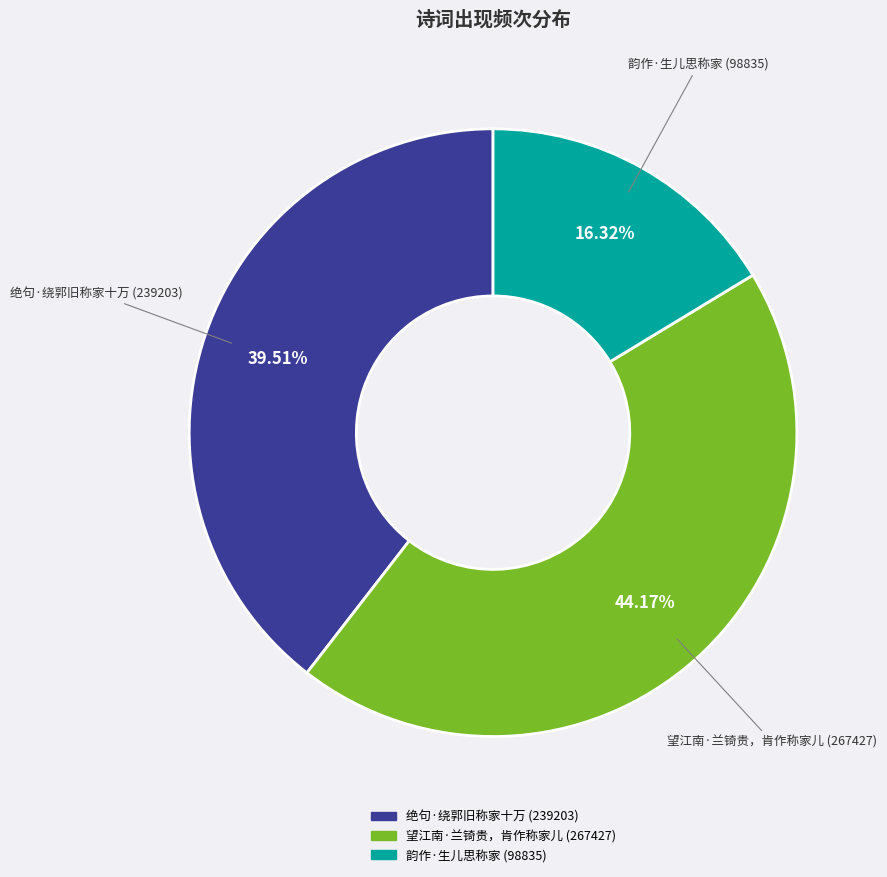

Does 望江南·兰锜贵，肯作称家儿 represent more than half of the total?

No